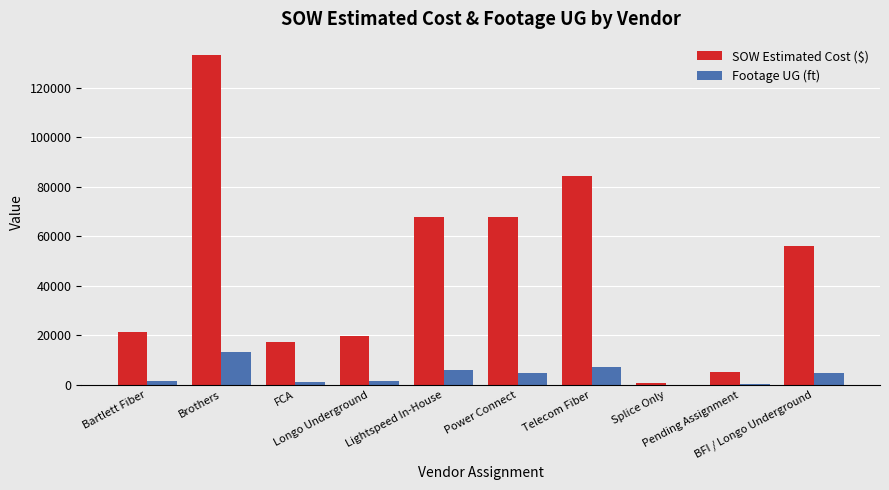

What is the sum of all Footage UG (ft) values?

40240.0